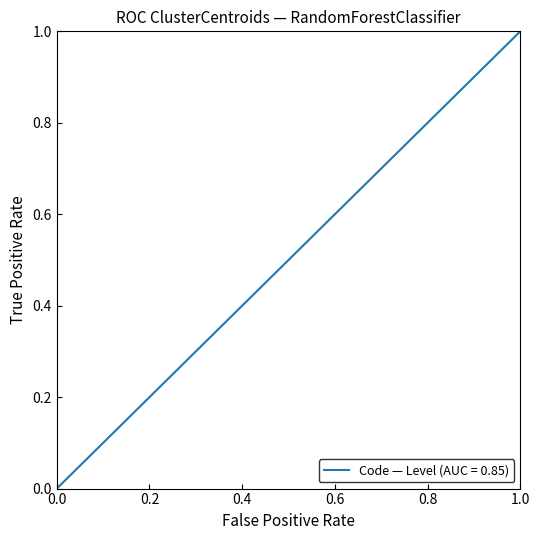

What is the average value?

0.5